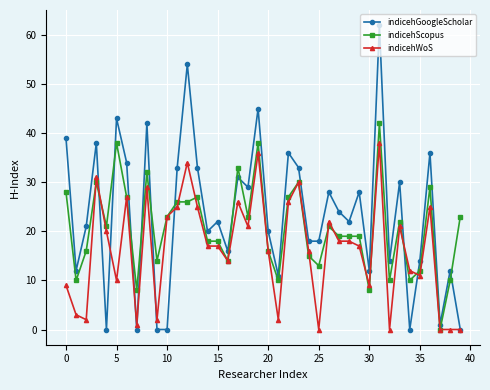

True or false: indicehGoogleScholar and indicehScopus intersect in this chart.

True